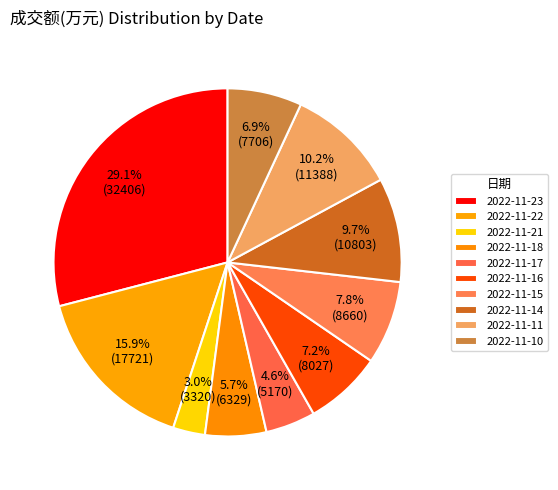

What is the ratio of the value at 2022-11-16 to the value at 2022-11-21?

2.4